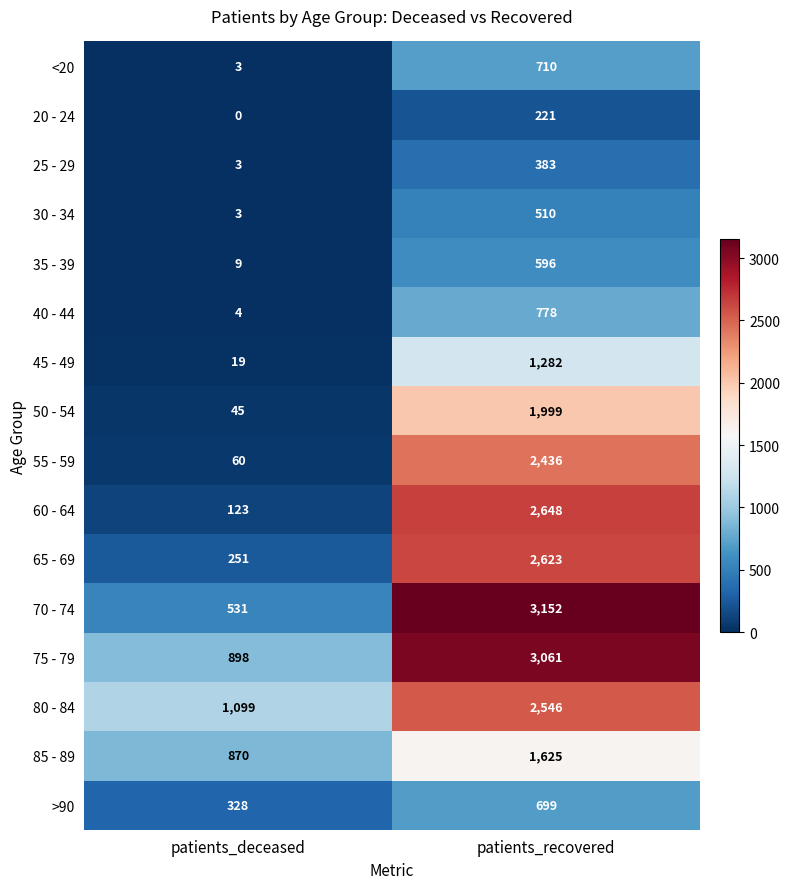

How many series are shown in this chart?

16